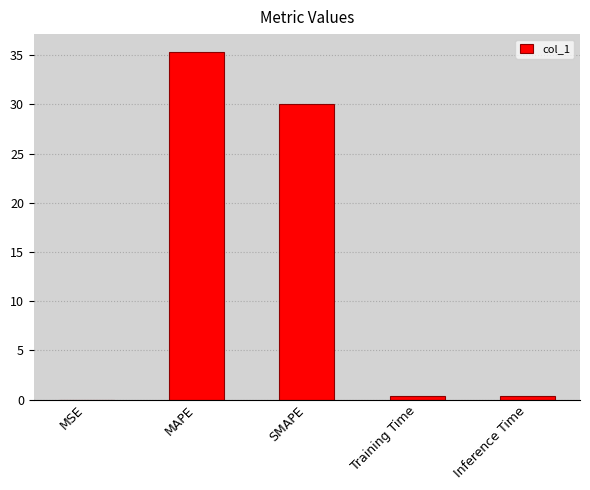

What is the change in value from MAPE to SMAPE?

-5.3